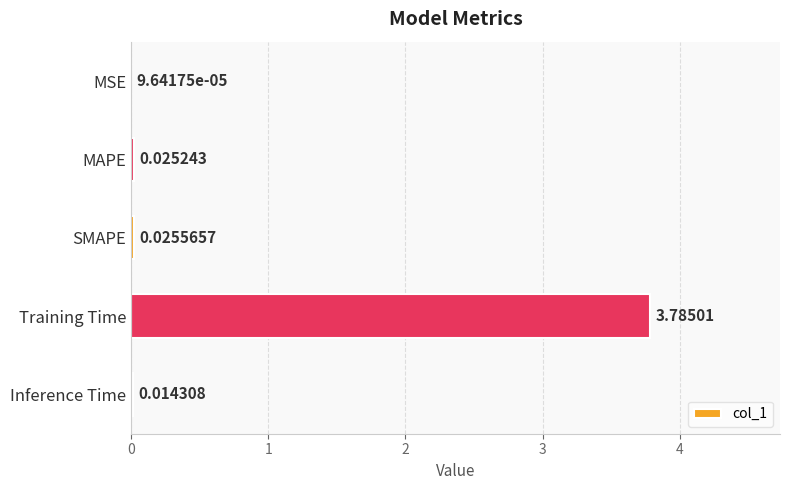

Where is the data nearest to the value 1?

SMAPE